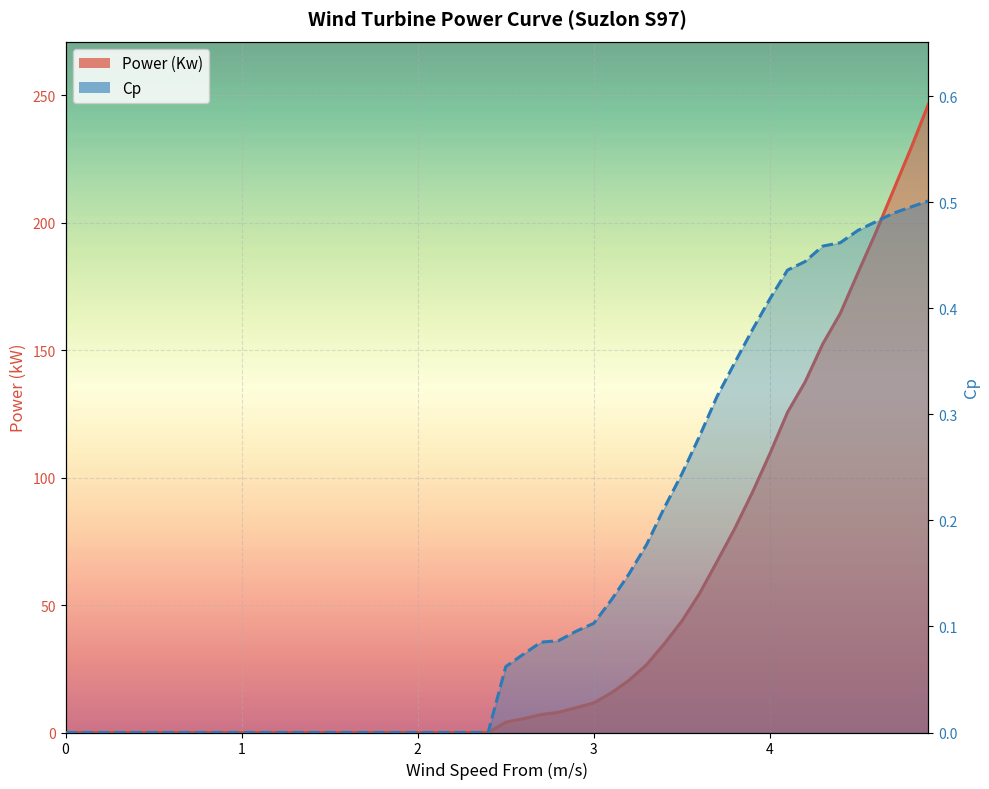

Which series has the largest total across all categories?

Power (Kw)